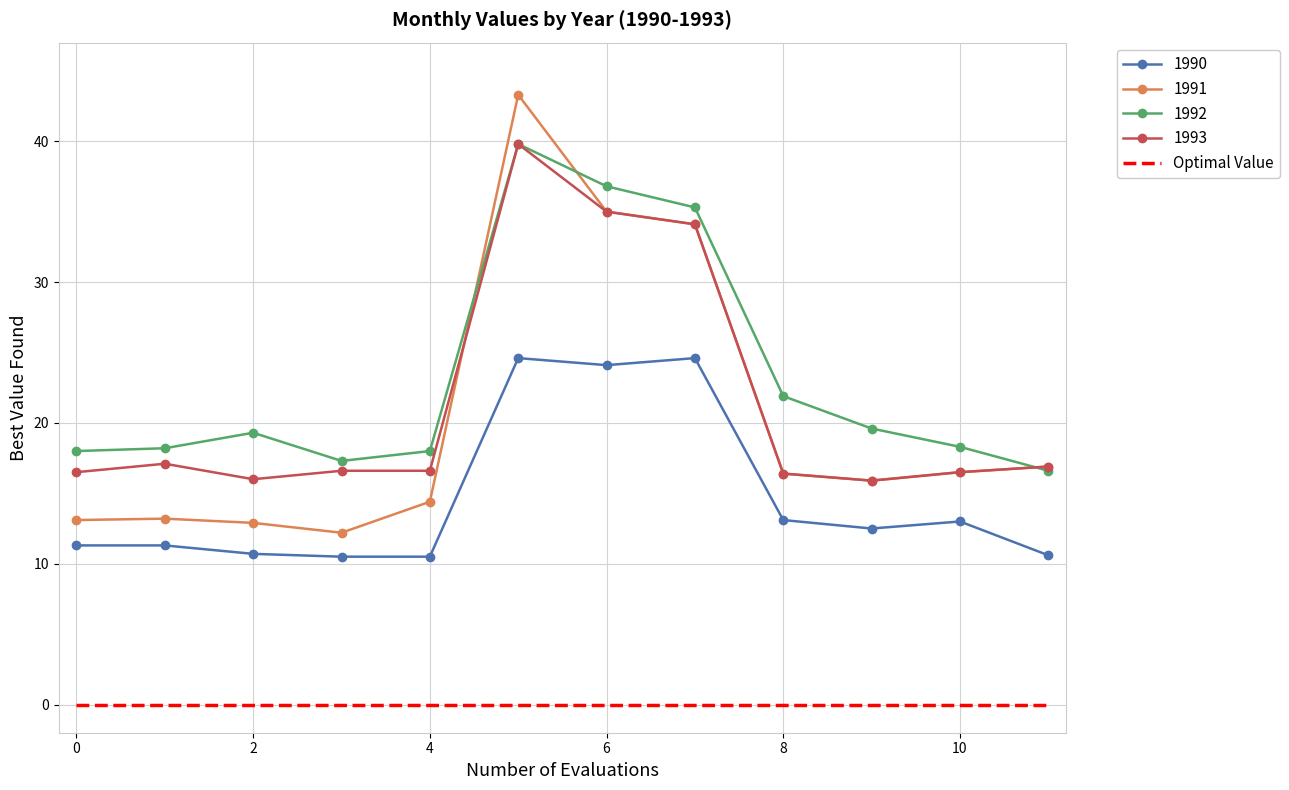

True or false: 1990 and 1991 cross at least once.

False